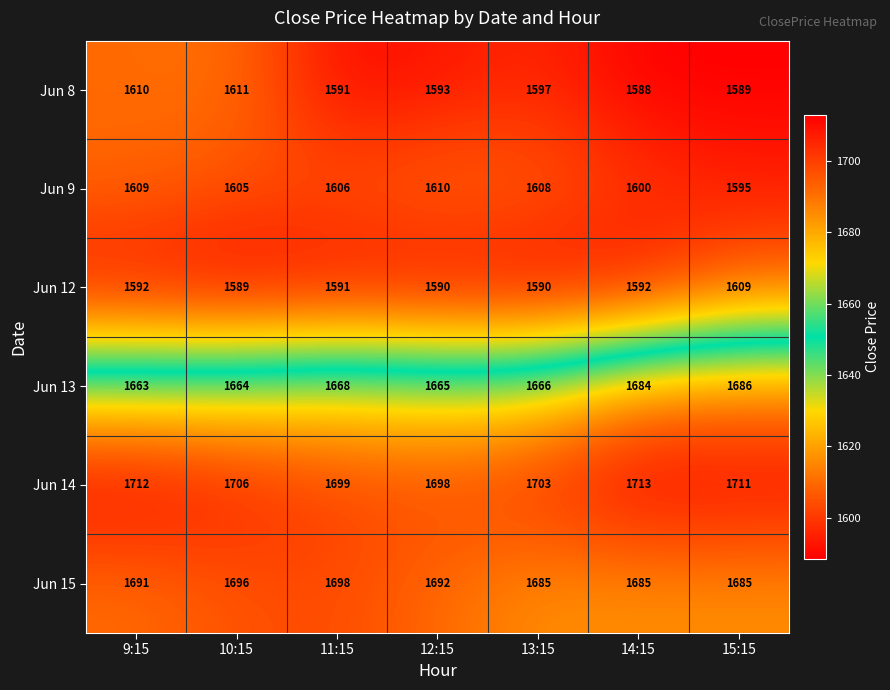

What is the sum of the Jun 12 values at 9:15 and 15:15?

3201